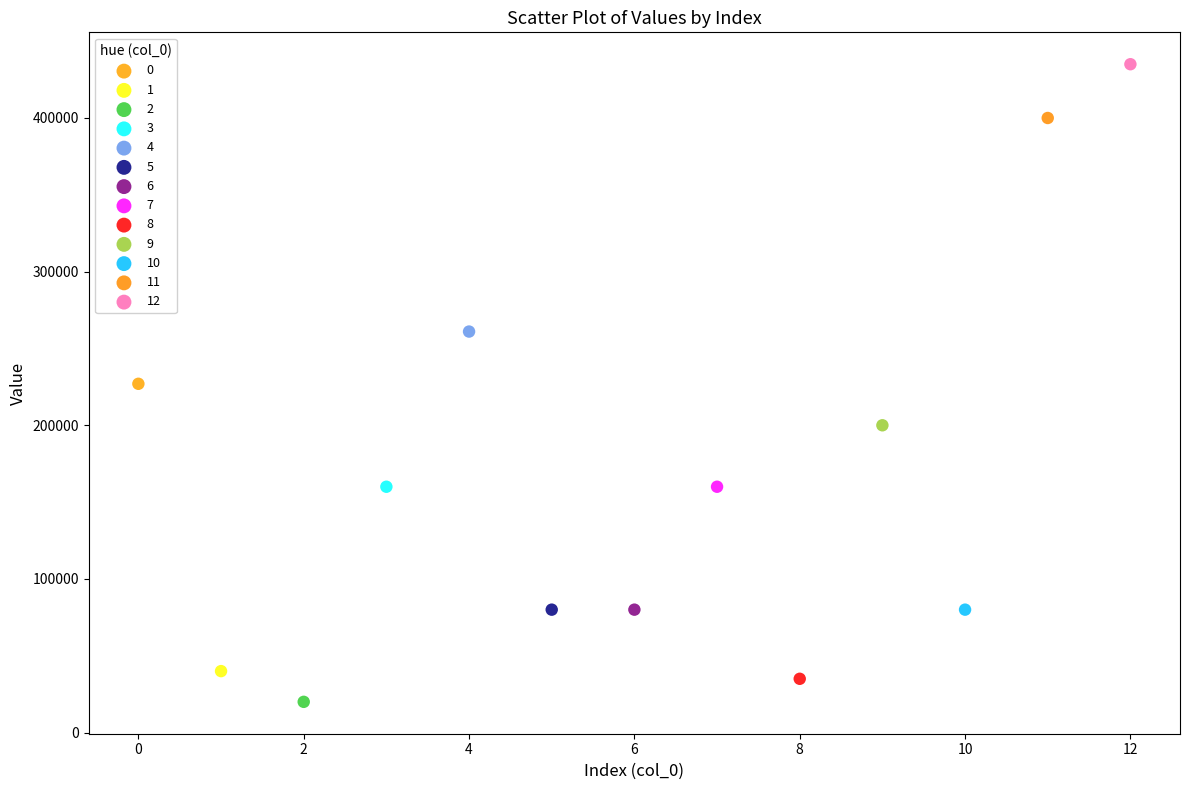

What are all the series names shown in the legend?

0, 1, 2, 3, 4, 5, 6, 7, 8, 9, 10, 11, 12